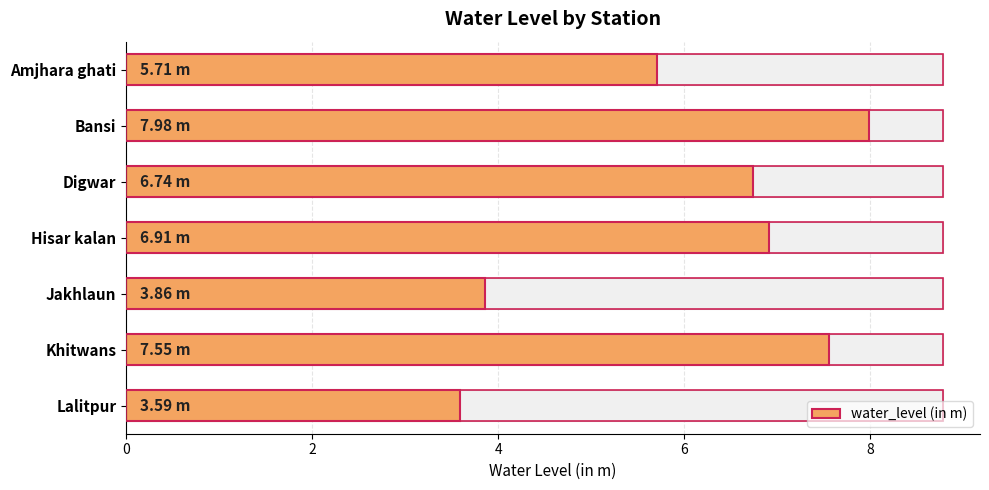

Reading left to right, what are all the values shown in this chart?

5.7	8.0	6.7	6.9	3.9	7.5	3.6